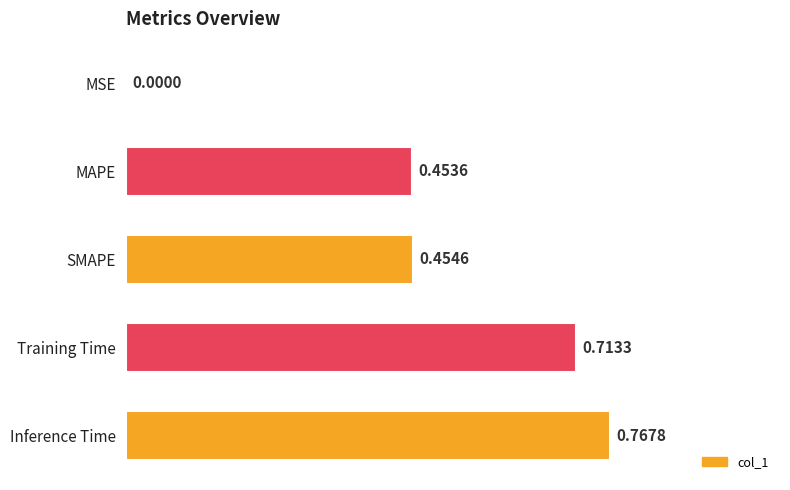

What is the sum of all values?

2.4